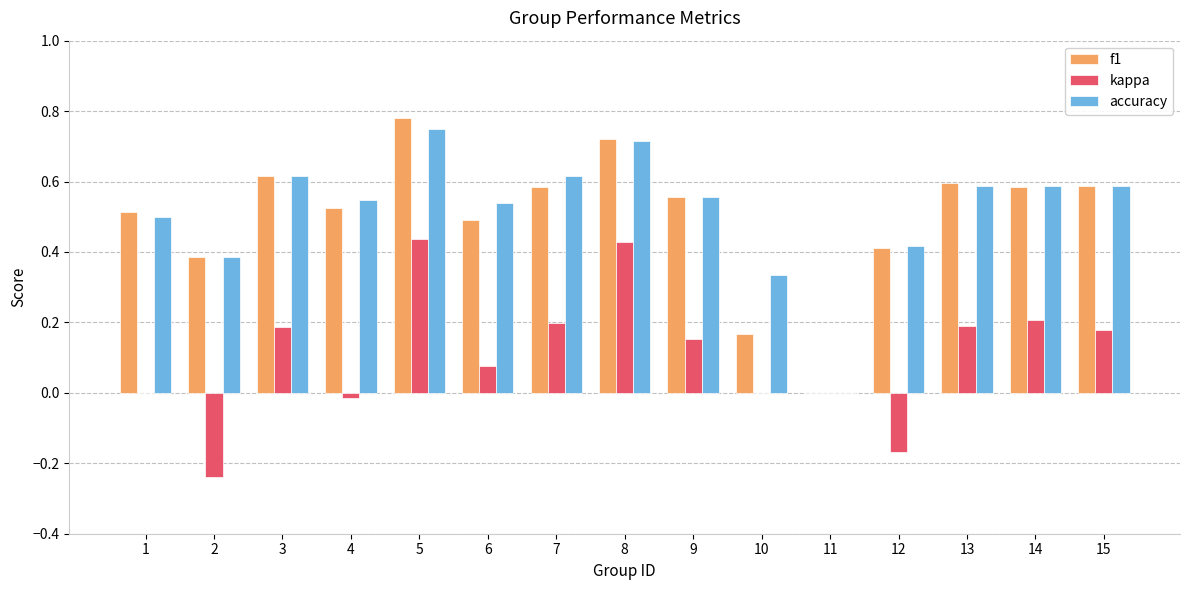

Count the number of categories in the chart.

15